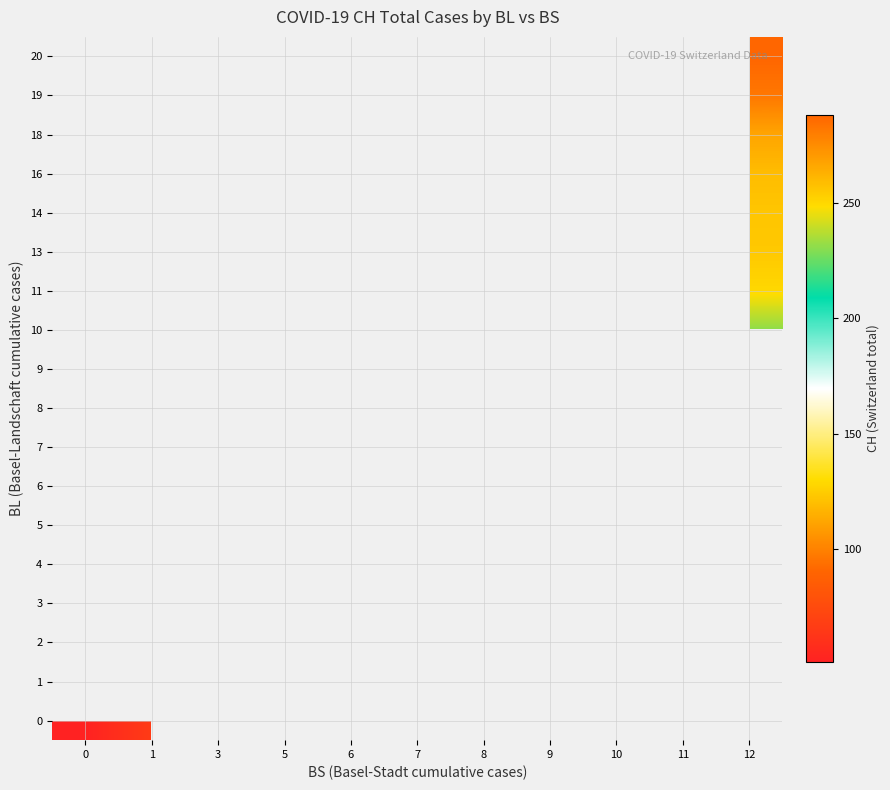

How many categories are shown in the chart?

11